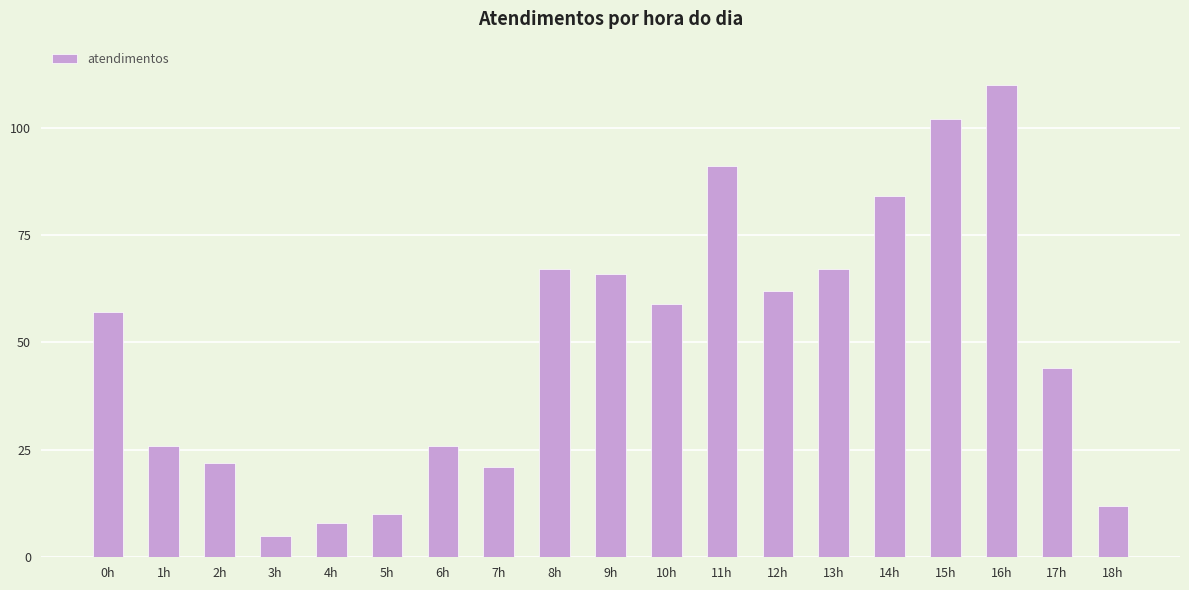

What position from the right is 3h?

16